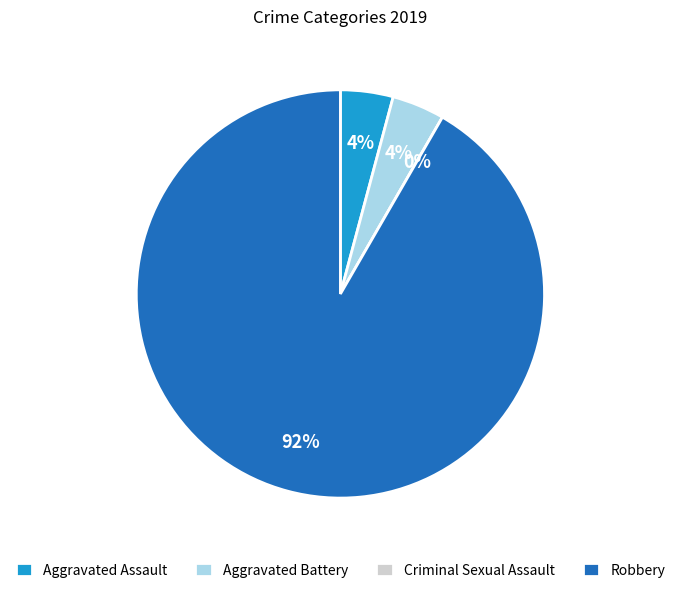

To the nearest percent, what percentage of the pie is Aggravated Assault?

4%